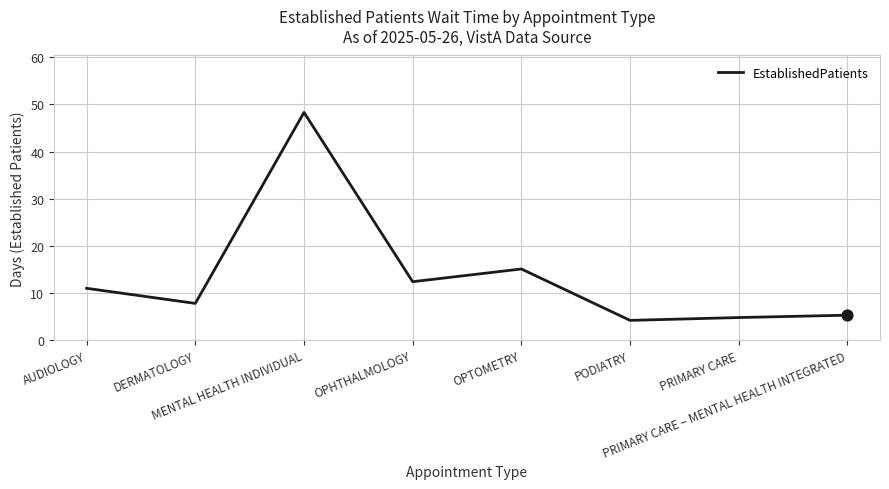

Approximately how many times larger is the value at MENTAL HEALTH INDIVIDUAL compared to PRIMARY CARE?

10.1